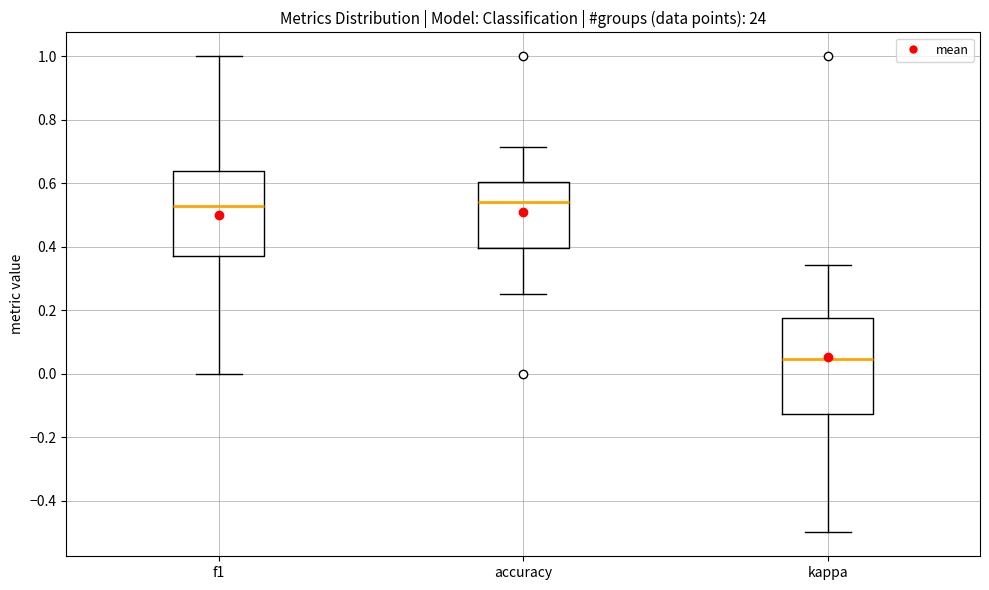

Which box has the lowest median line?

kappa